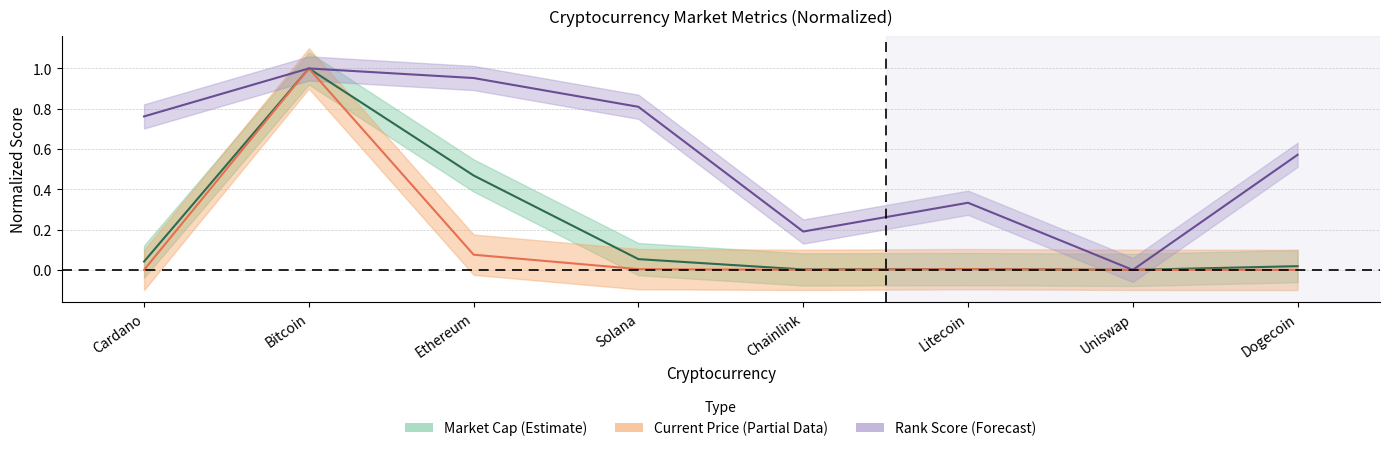

Is the value of current_price at Ethereum greater than the value of market_cap at Litecoin?

Yes